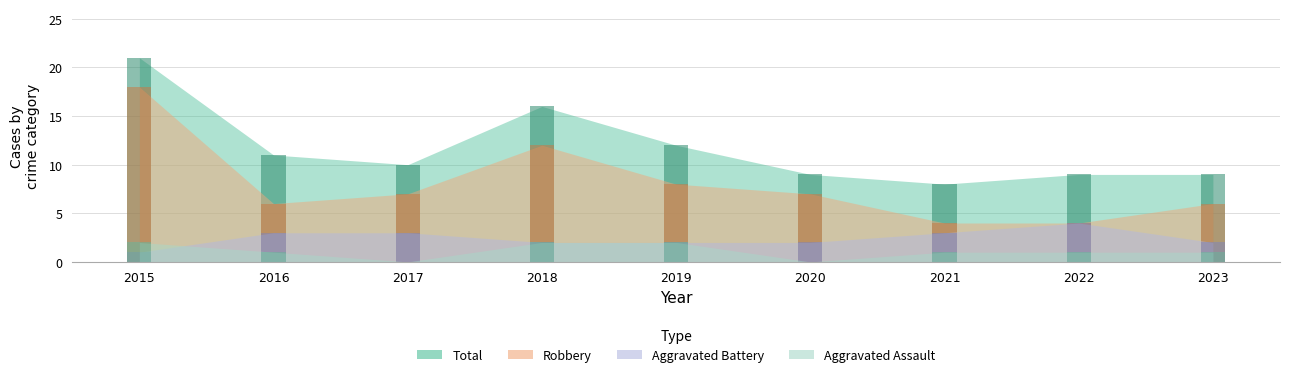

What is the sum of all Aggravated Battery values?

22